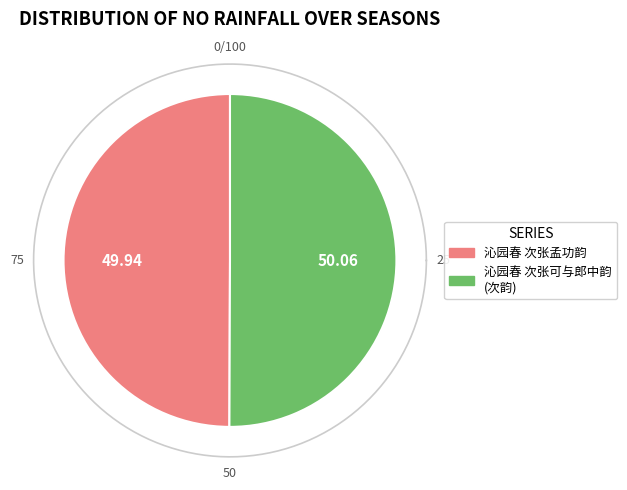

Between 沁园春 次张可与郎中韵可与郎中与晋卿德昌以乐府相唱酬不揆奉次 and 沁园春 次张孟功韵, which is larger?

沁园春 次张可与郎中韵可与郎中与晋卿德昌以乐府相唱酬不揆奉次